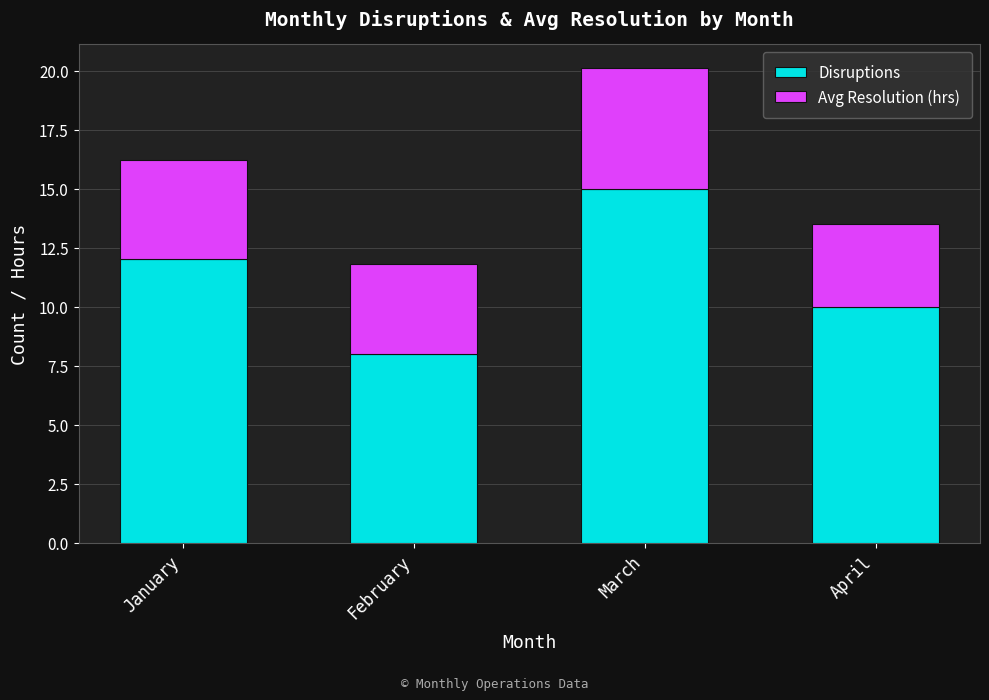

The value of Disruptions at February is 5.4. True or false?

False